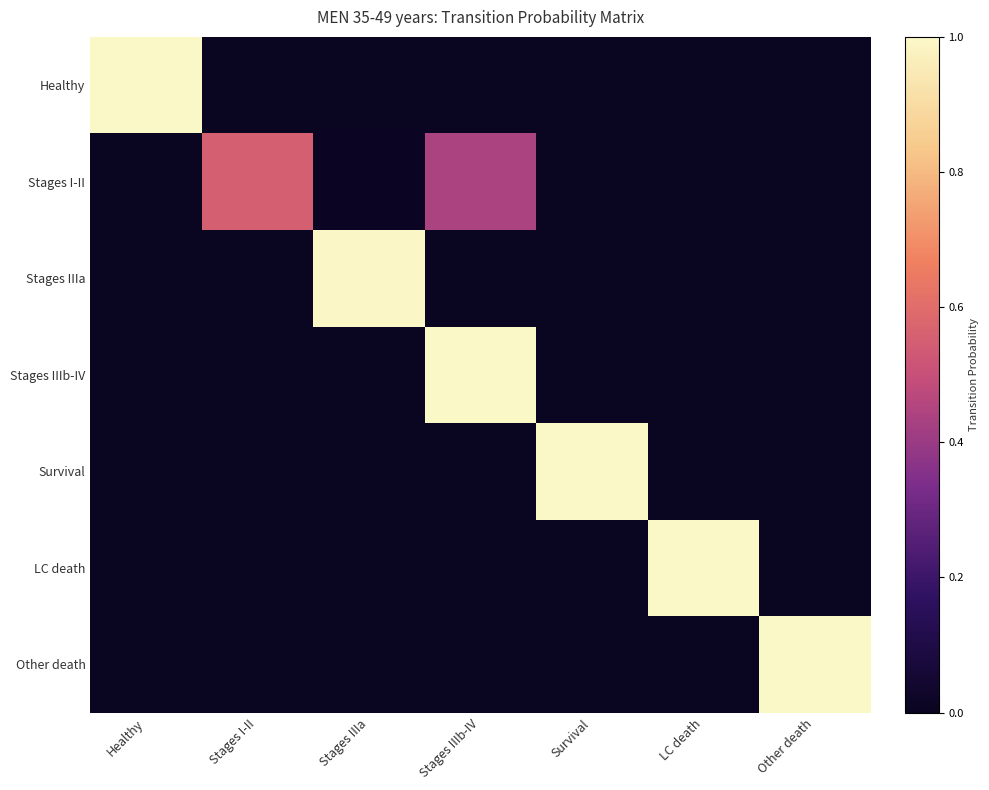

Count the number of categories in the chart.

7